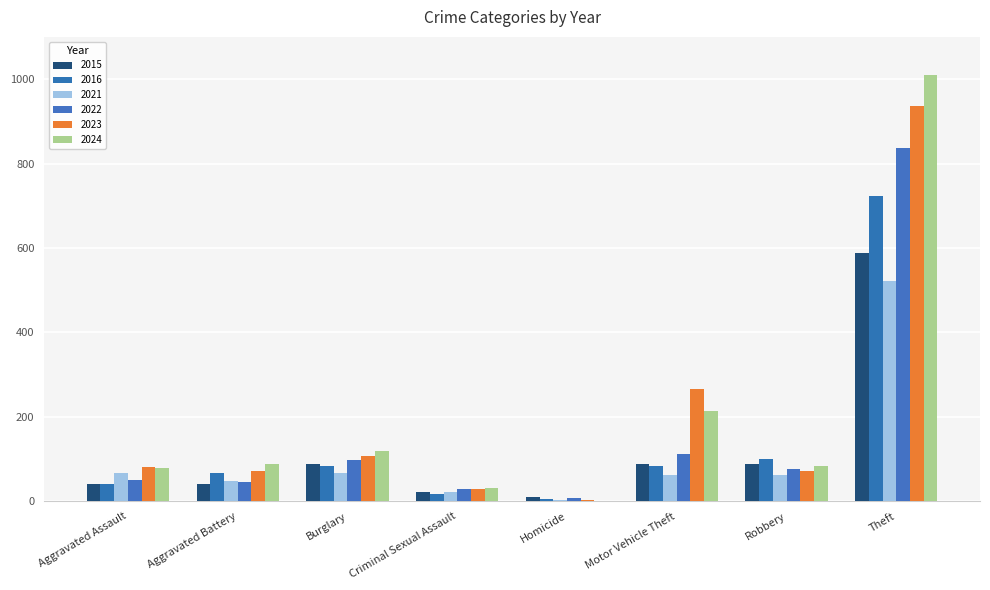

How many groups of bars are there?

8